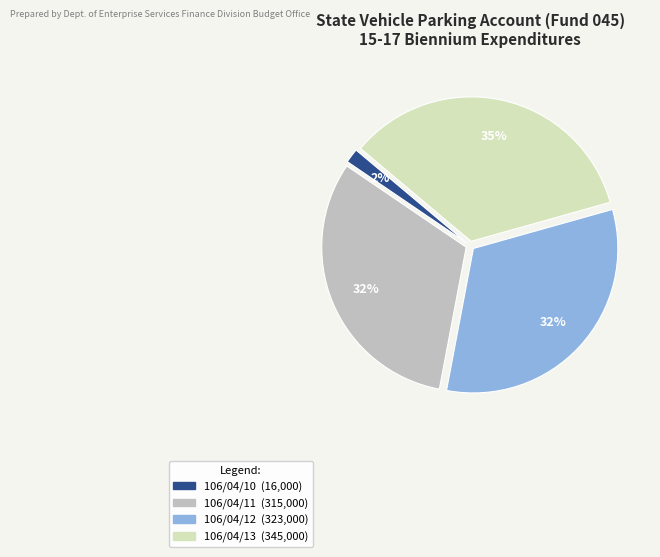

Do 106/04/10 and 106/04/12 together represent more than half of the pie?

No